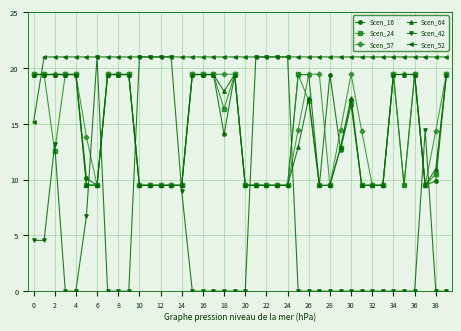

Does the chart display data point markers on the line(s)?

Yes